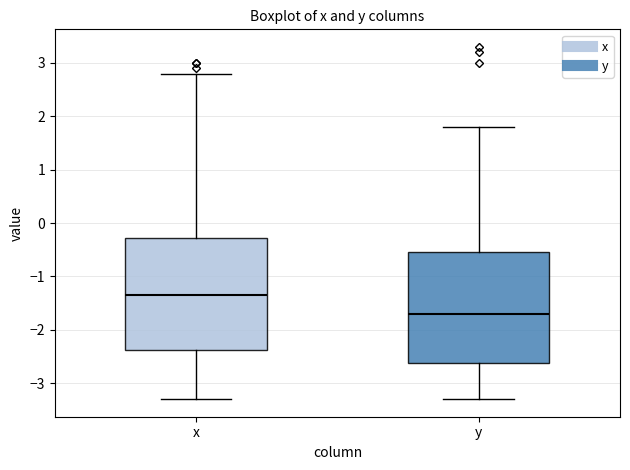

Reading left to right, read every box against the y-axis: the position of its median line, the range the box covers, and the ends of its whiskers. The values are not printed on the chart, so give them approximately, as read against the axis.

x: median -1.3, box -2.4 to -0.3, whiskers -3.3 to 2.8
y: median -1.7, box -2.6 to -0.5, whiskers -3.3 to 1.8